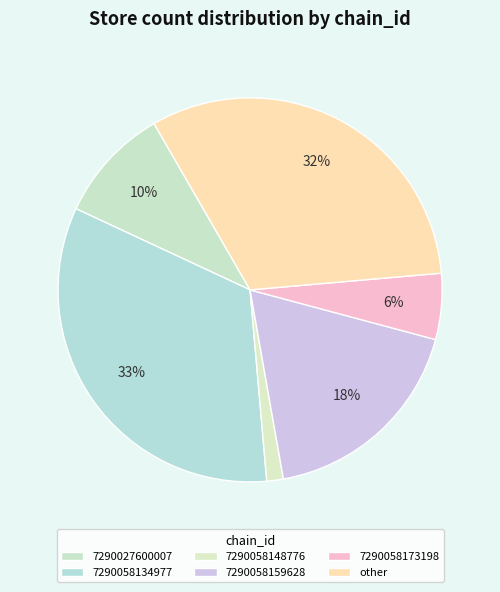

What is the ratio of the value at 7290058173198 to the value at 7290058148776?

4.0